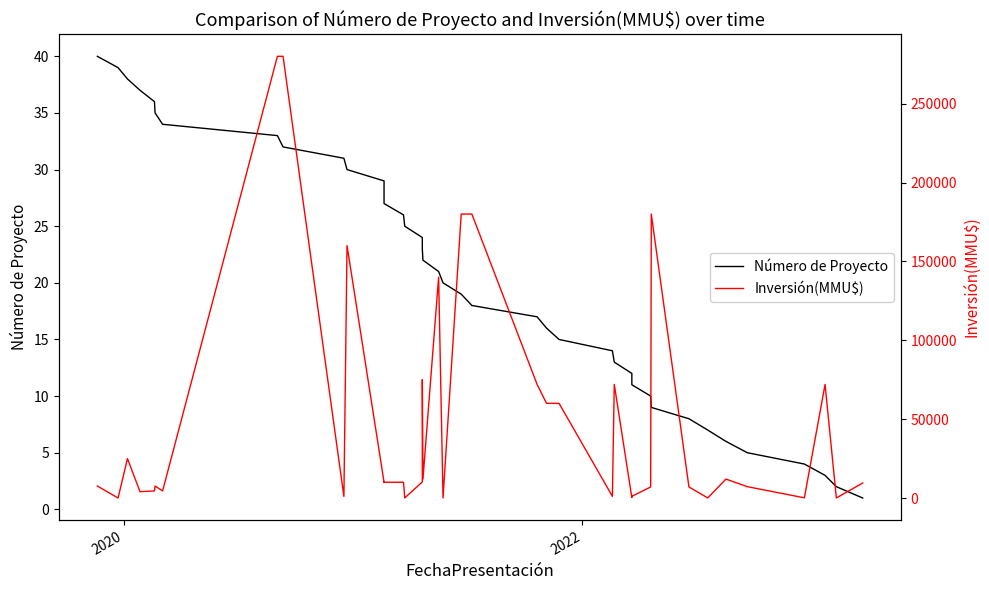

How many distinct data groups are displayed?

2